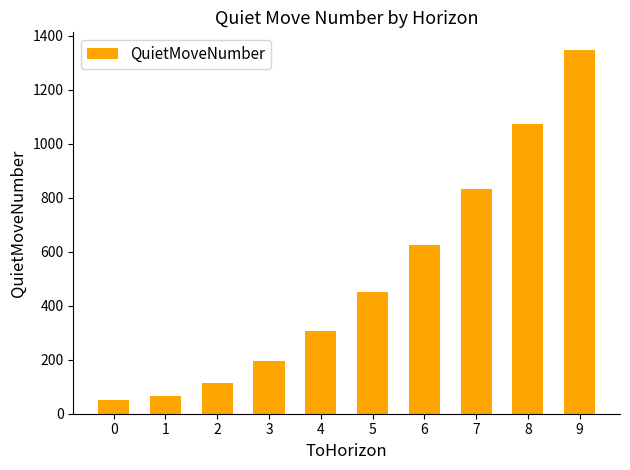

What is the value of the 7th bar from the left?

626